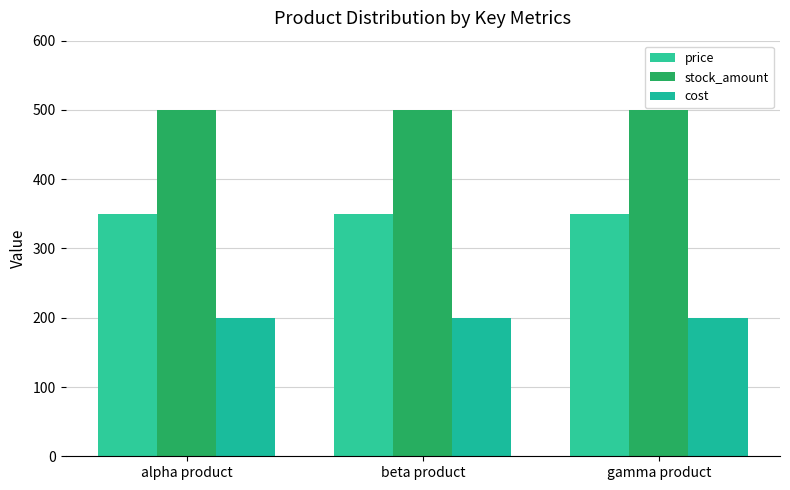

At alpha product, list the series in order from largest to smallest.

stock_amount, price, cost